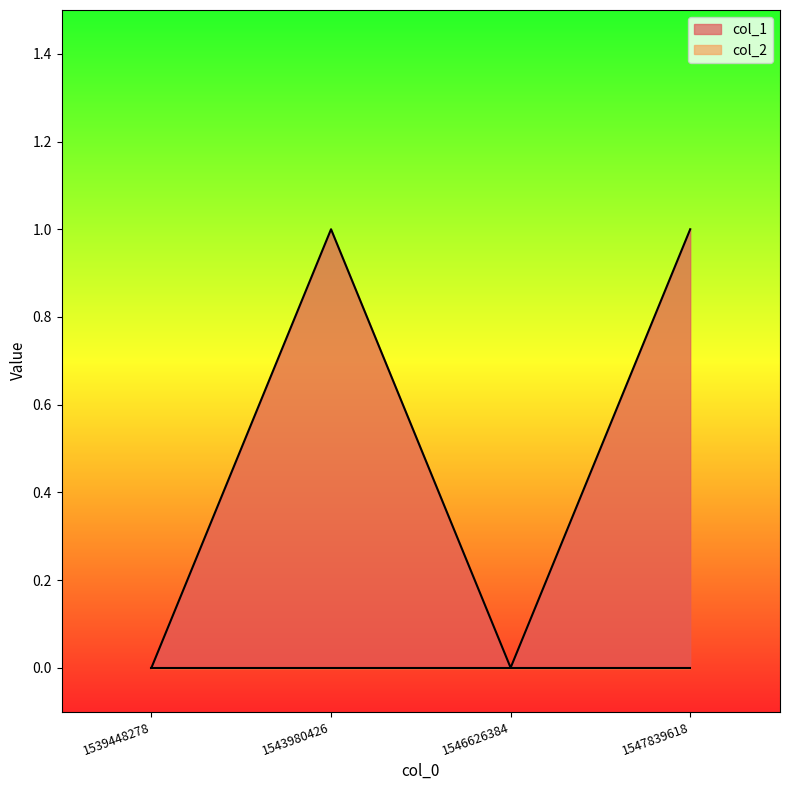

List the labels in order of value, largest first.

1543980426, 1547839618, 1539448278, 1546626384